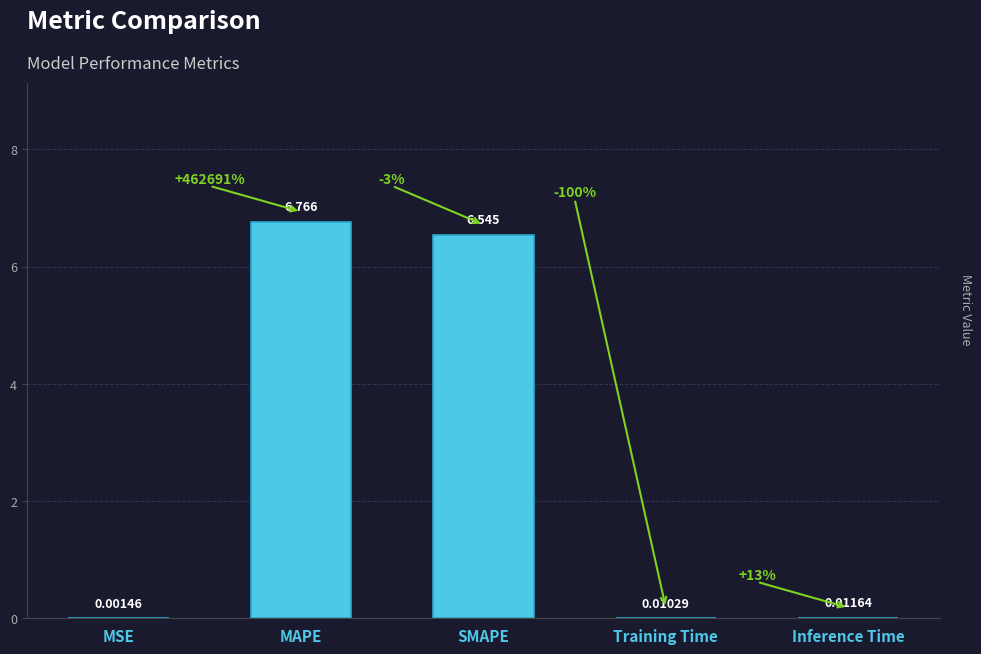

Are the bars horizontal?

No